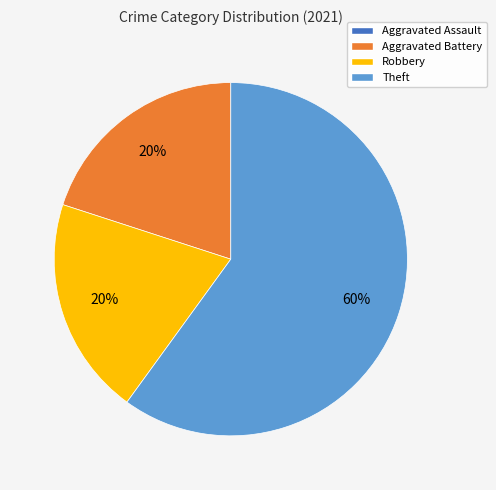

To the nearest percent, what is the difference between the largest and smallest slice percentages?

40%